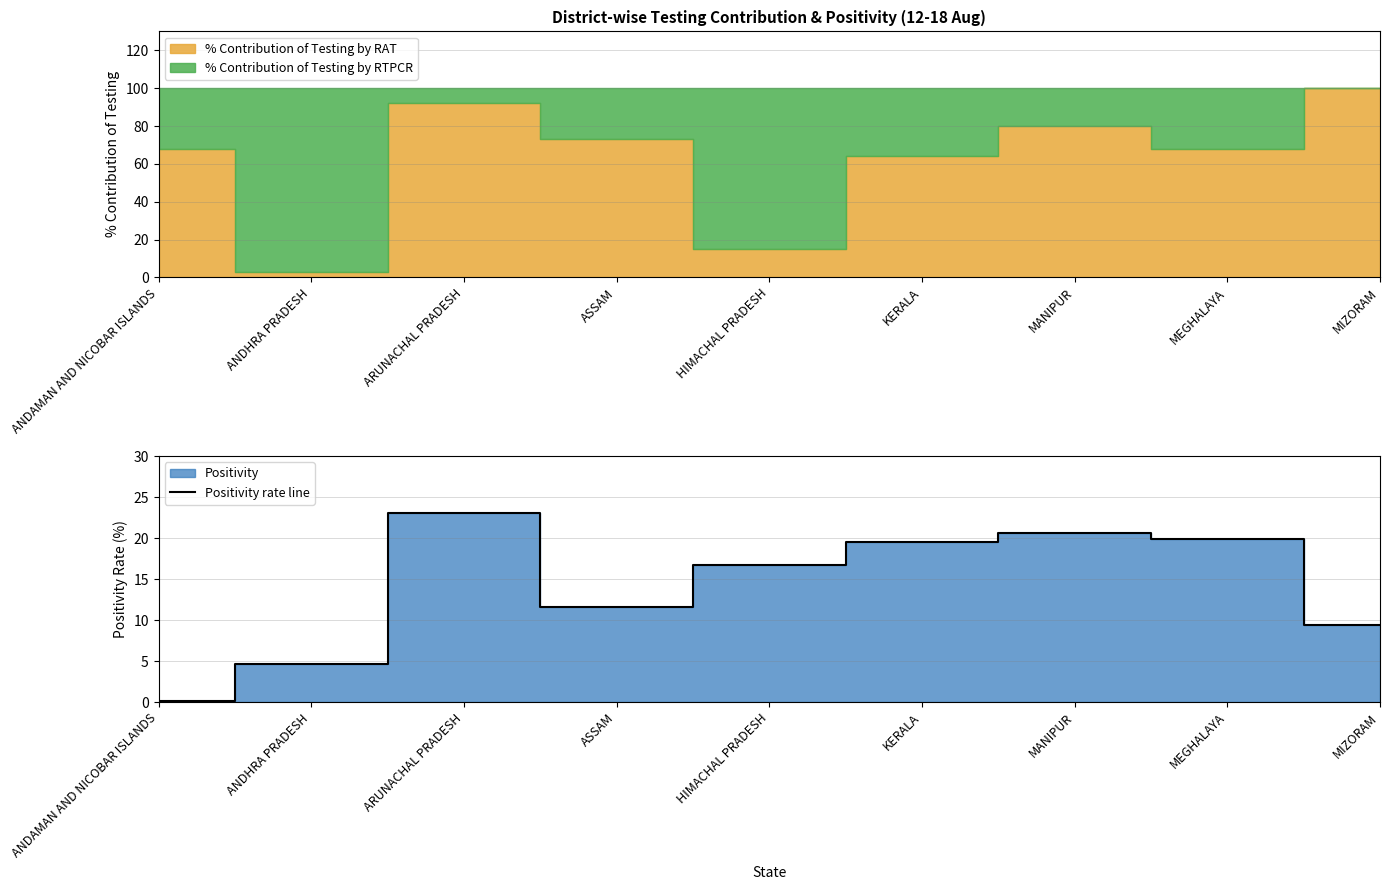

Reading left to right, list all the values displayed in this chart.

ANDAMAN AND NICOBAR ISLANDS=0.1	ANDHRA PRADESH=4.6	ARUNACHAL PRADESH=23.1	ASSAM=11.6	HIMACHAL PRADESH=16.7	KERALA=19.6	MANIPUR=20.6	MEGHALAYA=19.8	MIZORAM=9.4